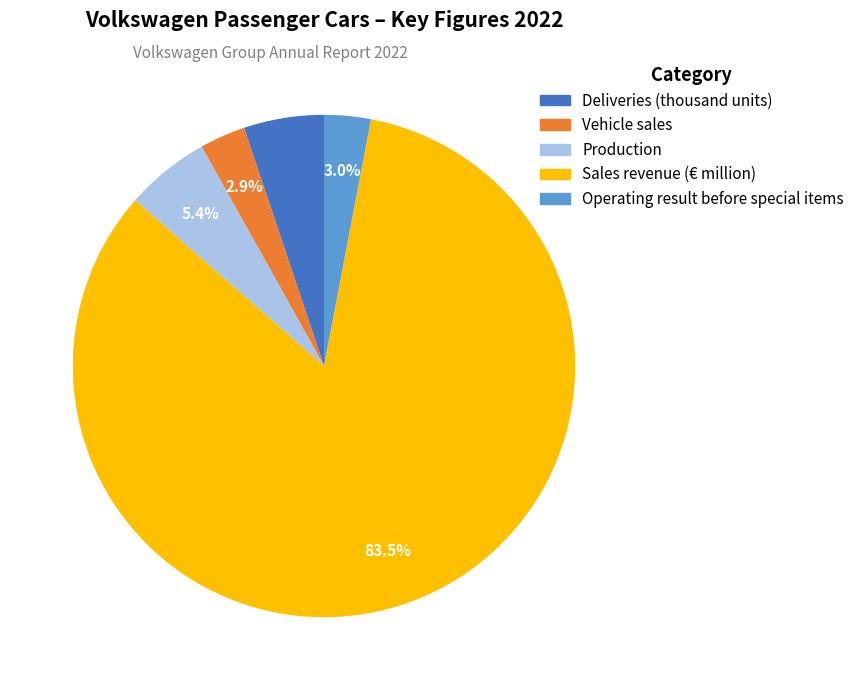

Which has a higher value, Sales revenue (€ million) or Deliveries (thousand units)?

Sales revenue (€ million)